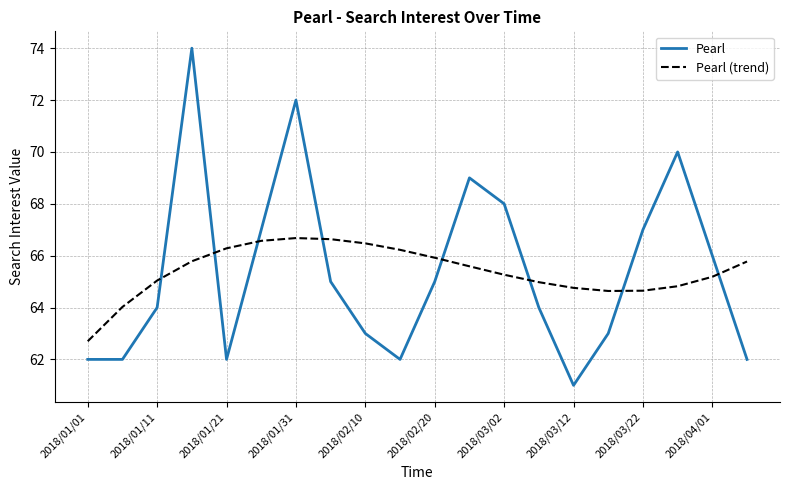

What is the difference between the maximum and minimum values in the Pearl series?

13.0